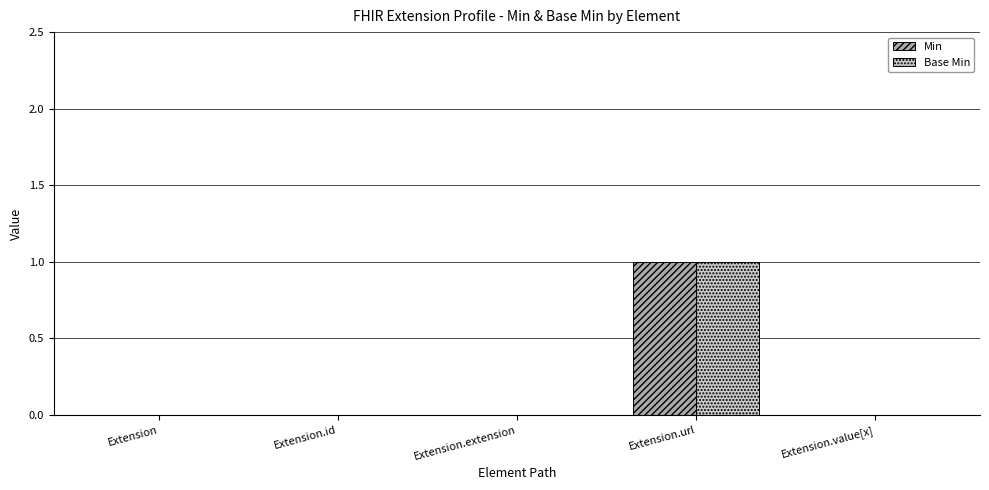

The Min series shows -1 at Extension.extension. True or false?

False